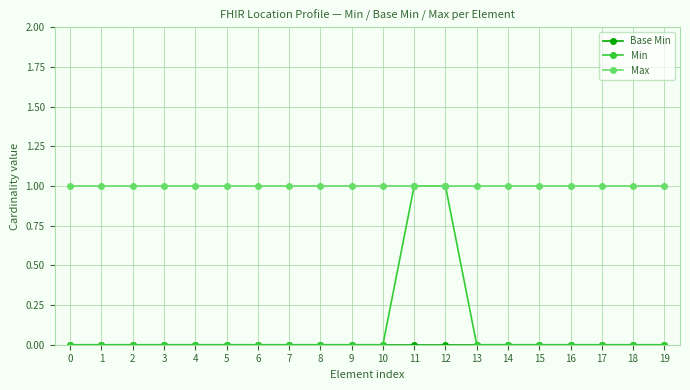

The value of Min at 19 is 1. True or false?

False